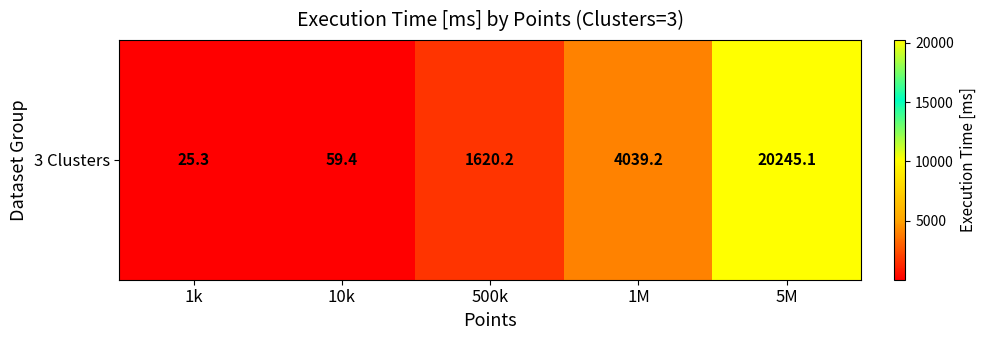

What is the sum of all values?

25989.2